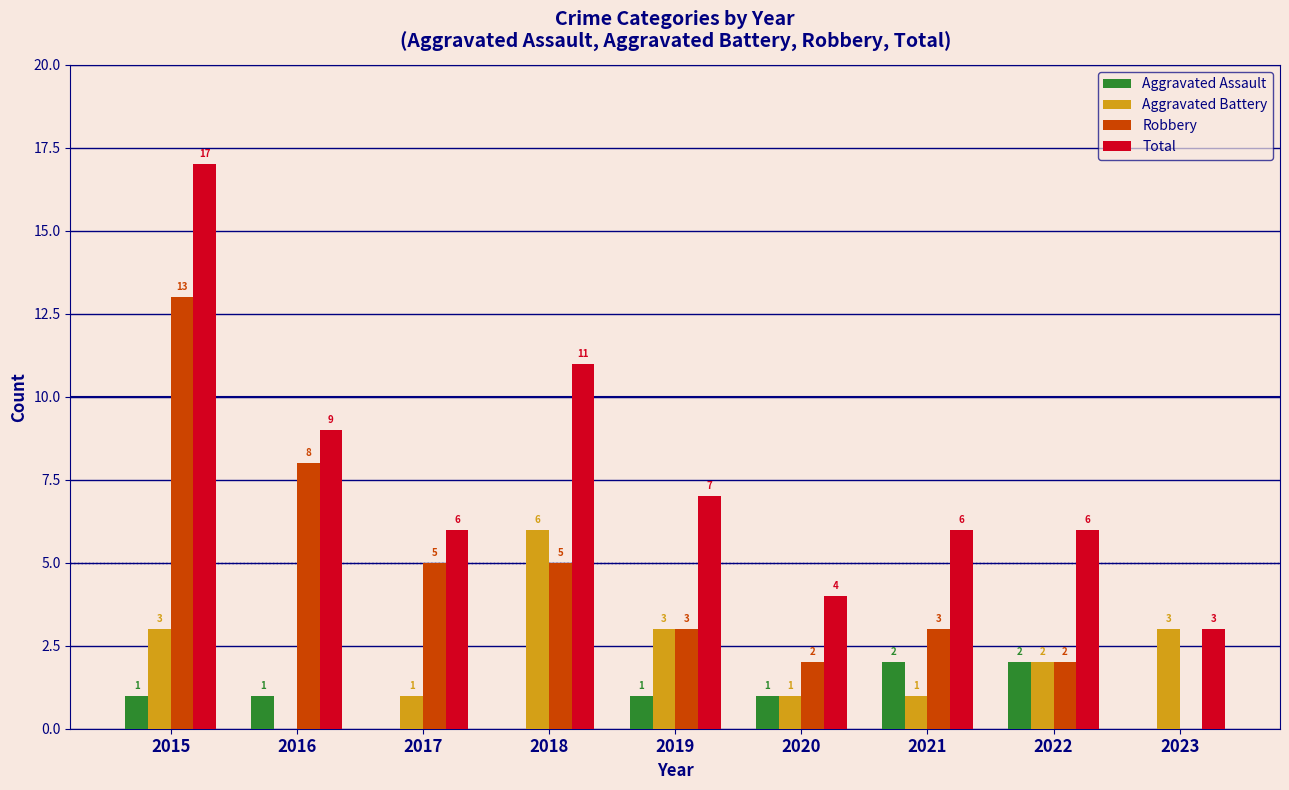

Reading left to right, transcribe all the data shown in this chart.

Aggravated Assault: 2015=1	2016=1	2017=0	2018=0	2019=1	2020=1	2021=2	2022=2	2023=0
Aggravated Battery: 2015=3	2016=0	2017=1	2018=6	2019=3	2020=1	2021=1	2022=2	2023=3
Robbery: 2015=13	2016=8	2017=5	2018=5	2019=3	2020=2	2021=3	2022=2	2023=0
Total: 2015=17	2016=9	2017=6	2018=11	2019=7	2020=4	2021=6	2022=6	2023=3